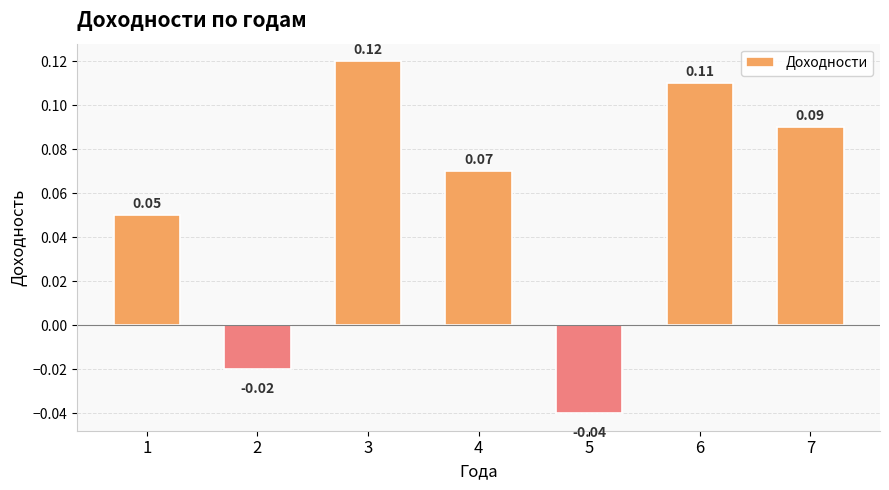

What is the sum of all values?

0.4